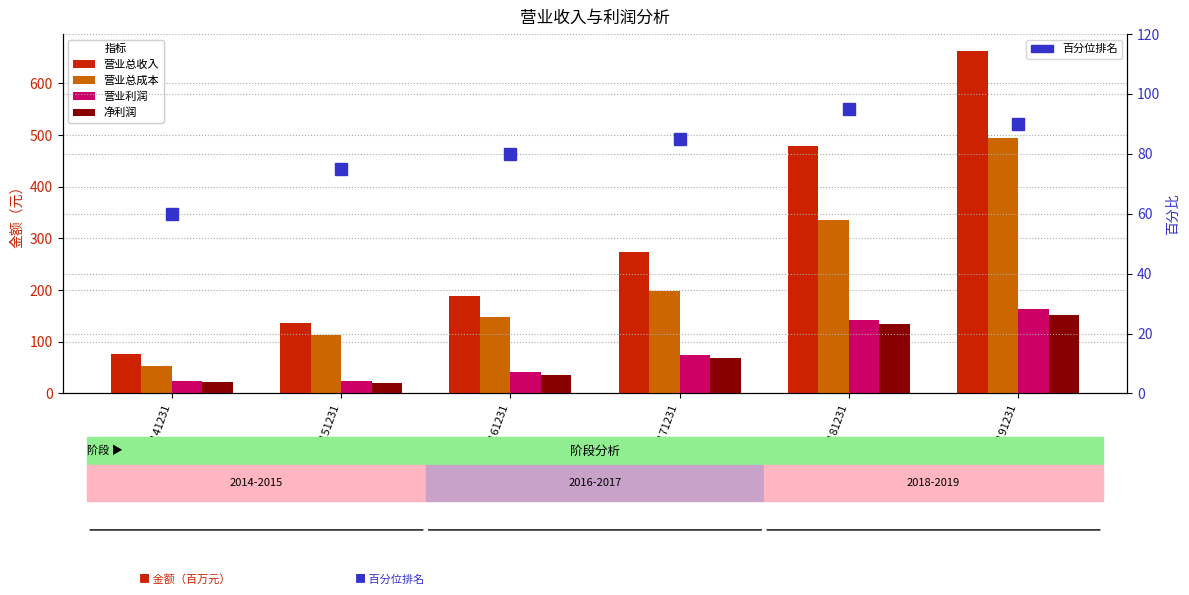

At which category does the chart reach its peak across all series?

20191231